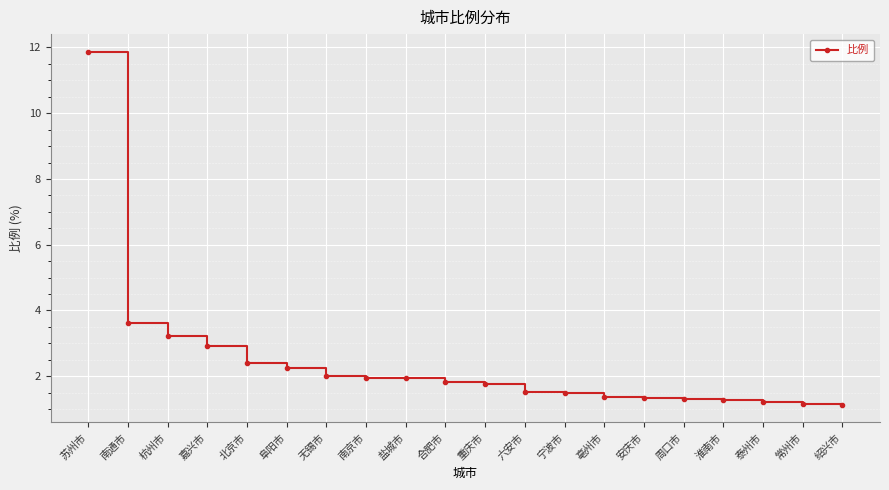

How many distinct data groups are displayed?

1